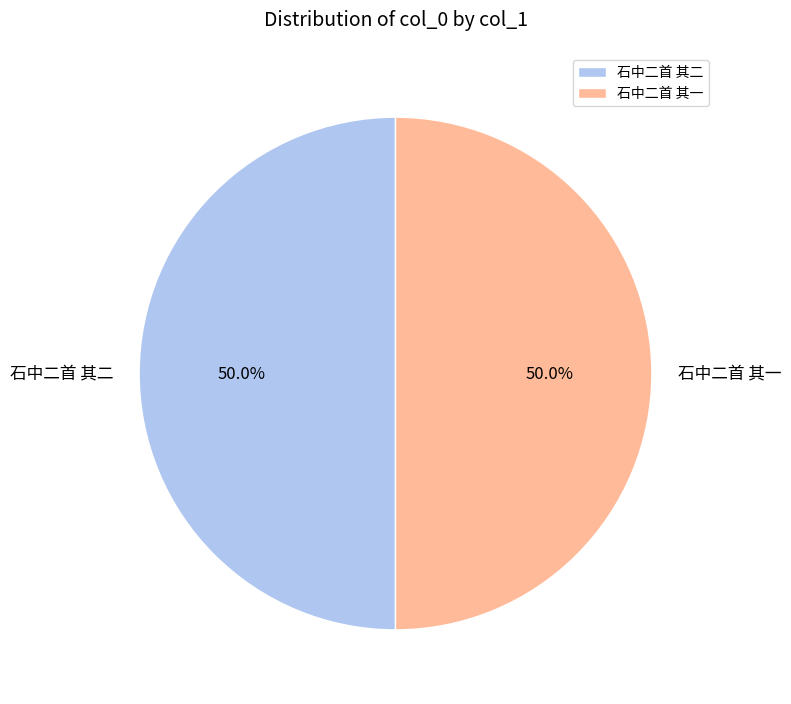

The 石中二首 其二 slice represents 50% of the pie. True or false?

True